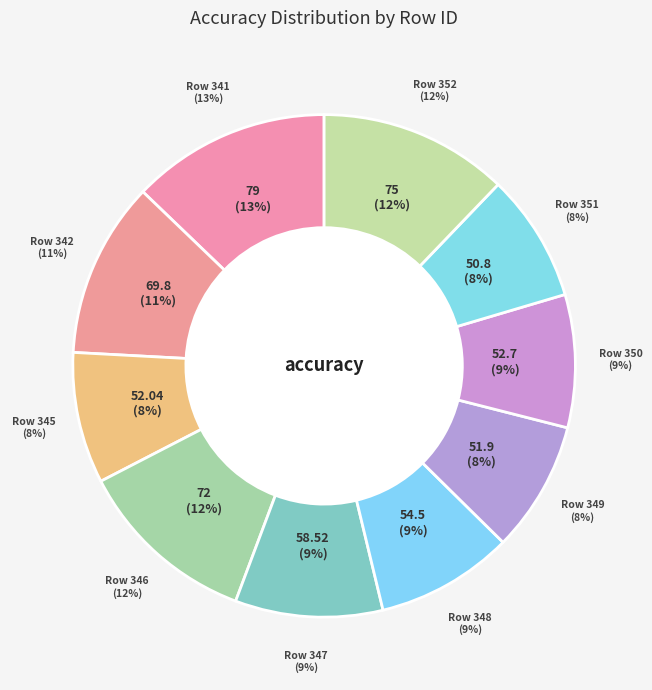

What is the total percentage of 341 and 351?

21.1%